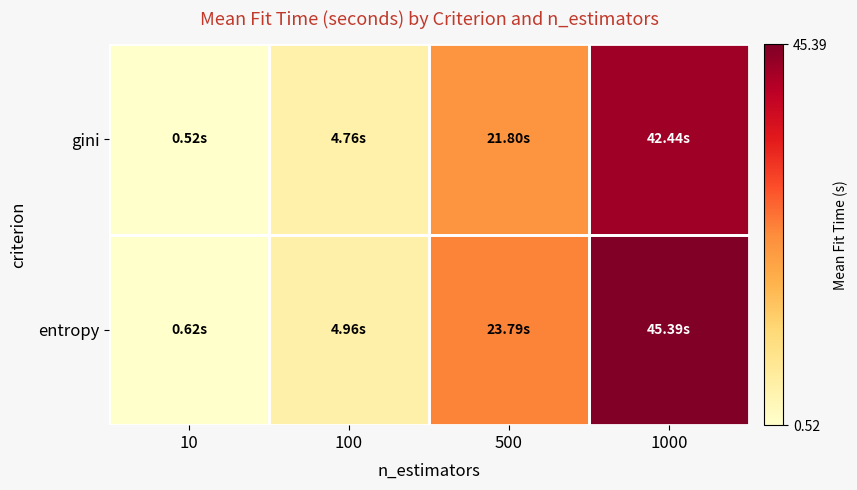

List the series in order of their peak value, lowest first.

gini, entropy